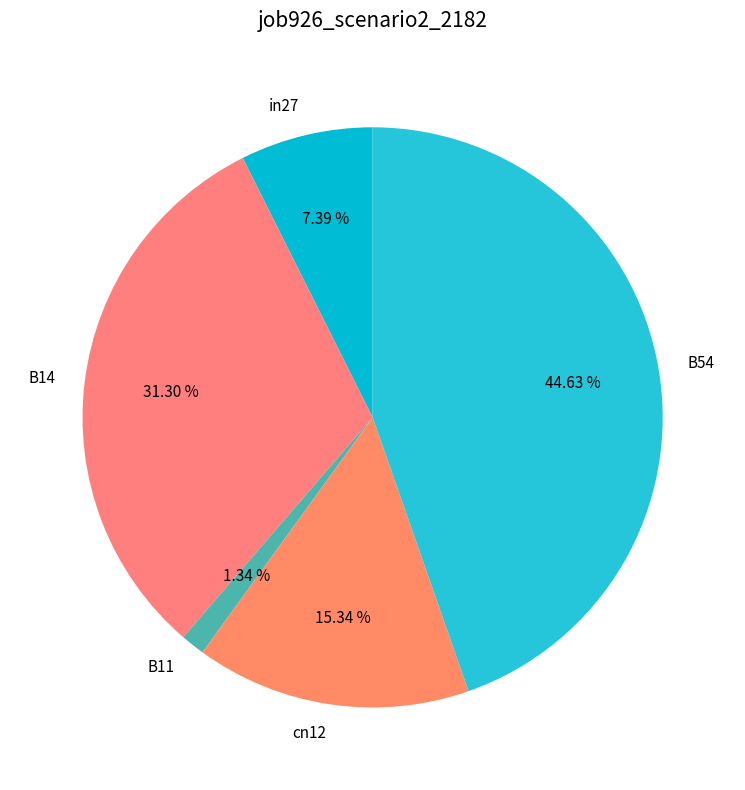

Which category has the biggest portion of the pie?

B54